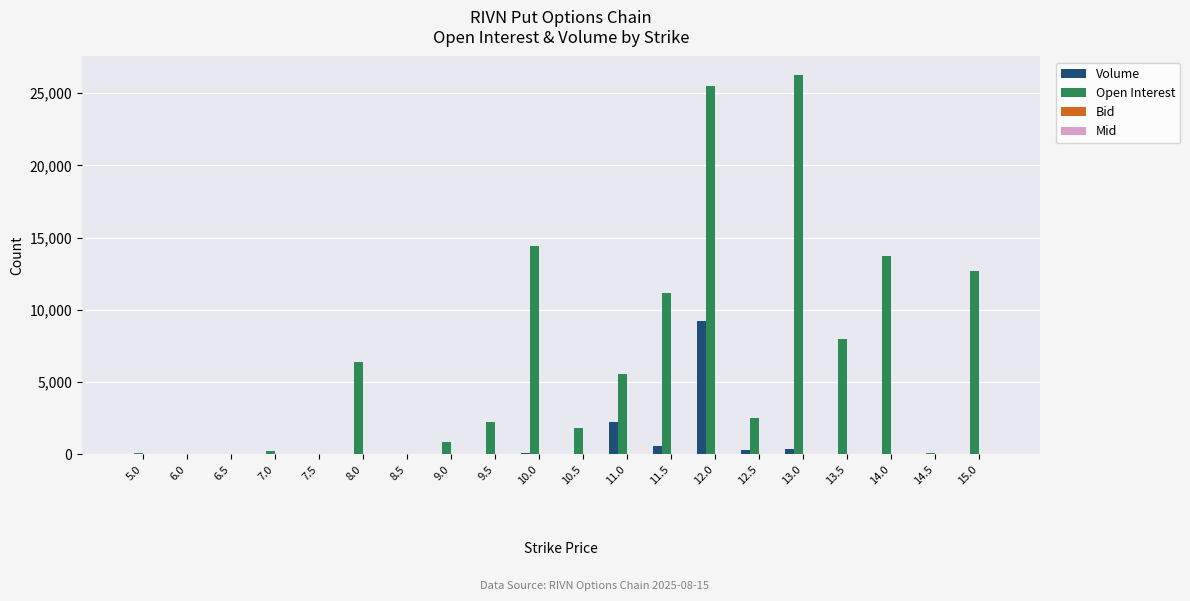

Between 6.5 and 13.0, which series saw the biggest shift?

Open Interest